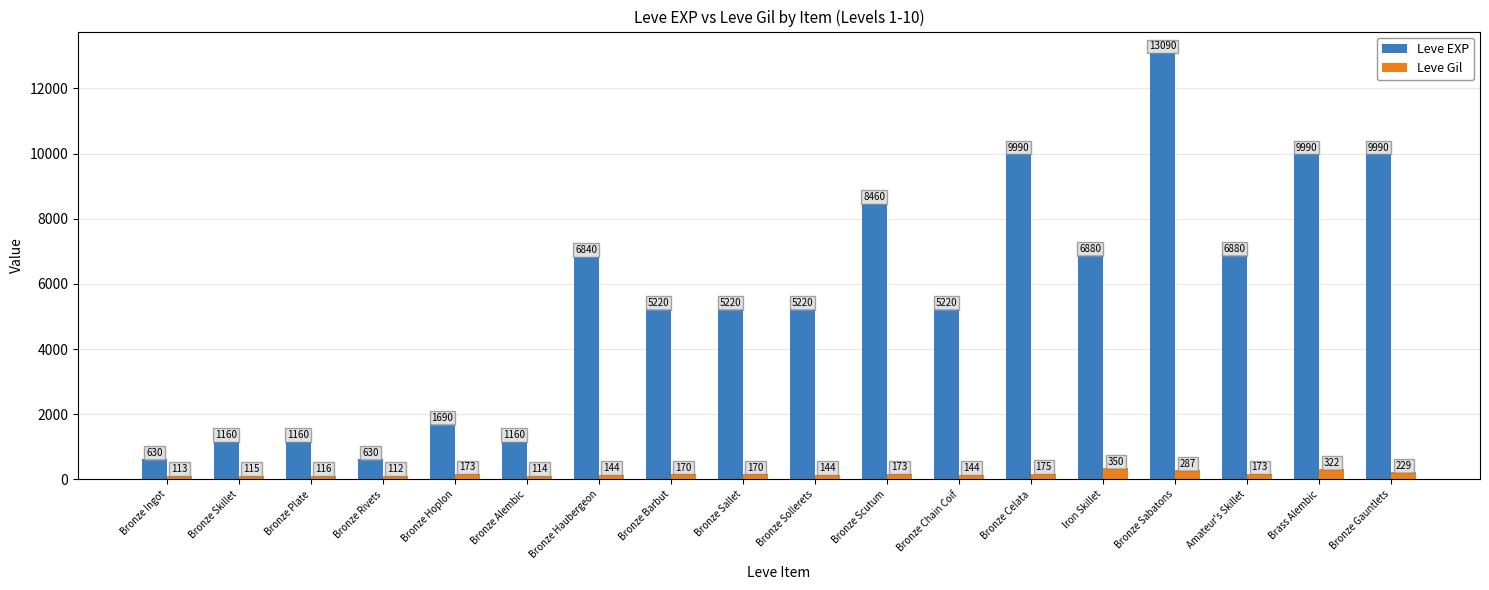

Is it true that Leve EXP equals 630 at Bronze Ingot?

True